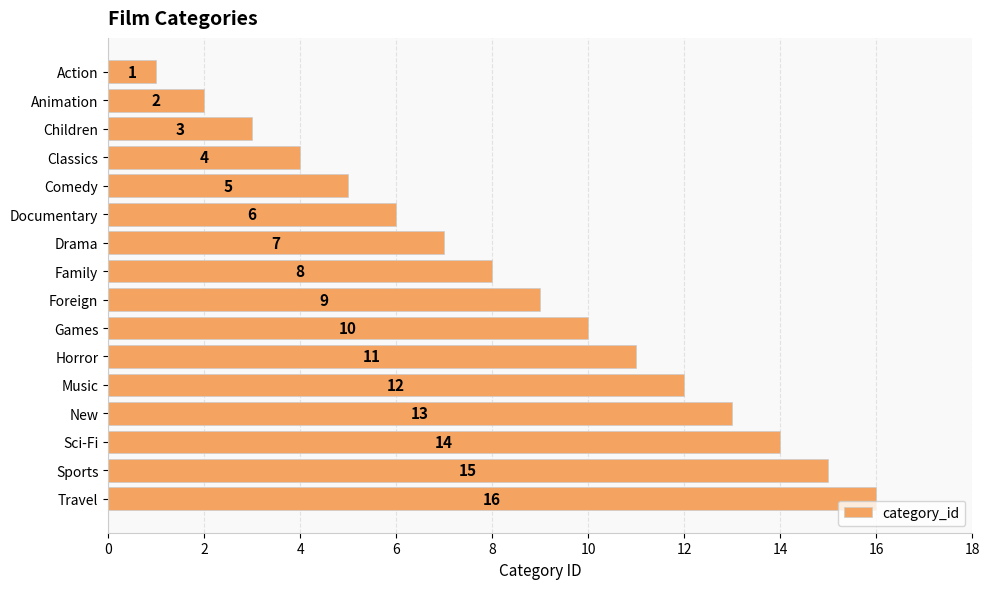

The value at Classics is 2. True or false?

False